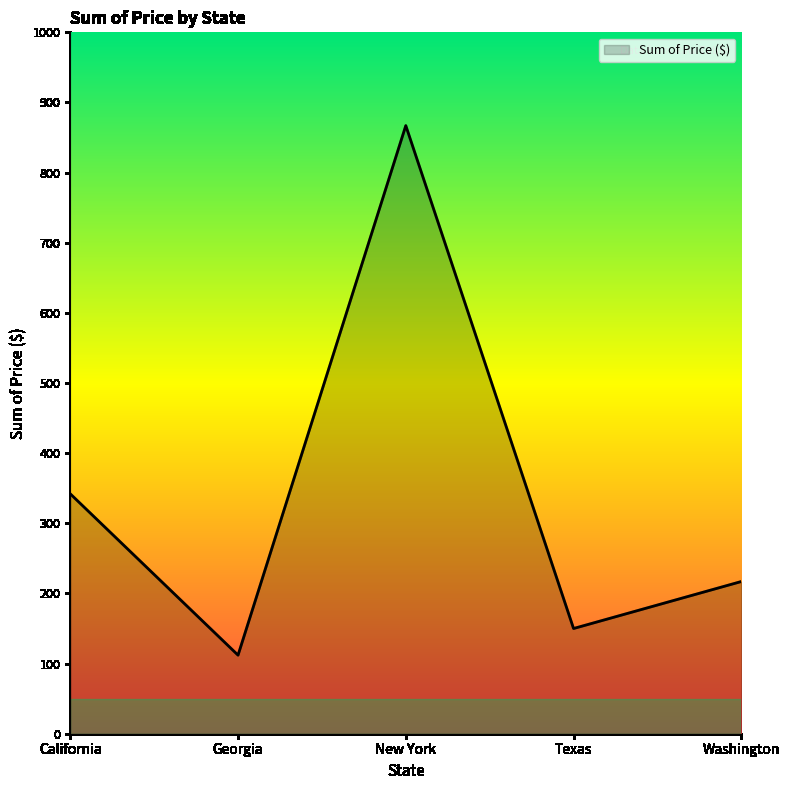

What is the sum of all values?

1688